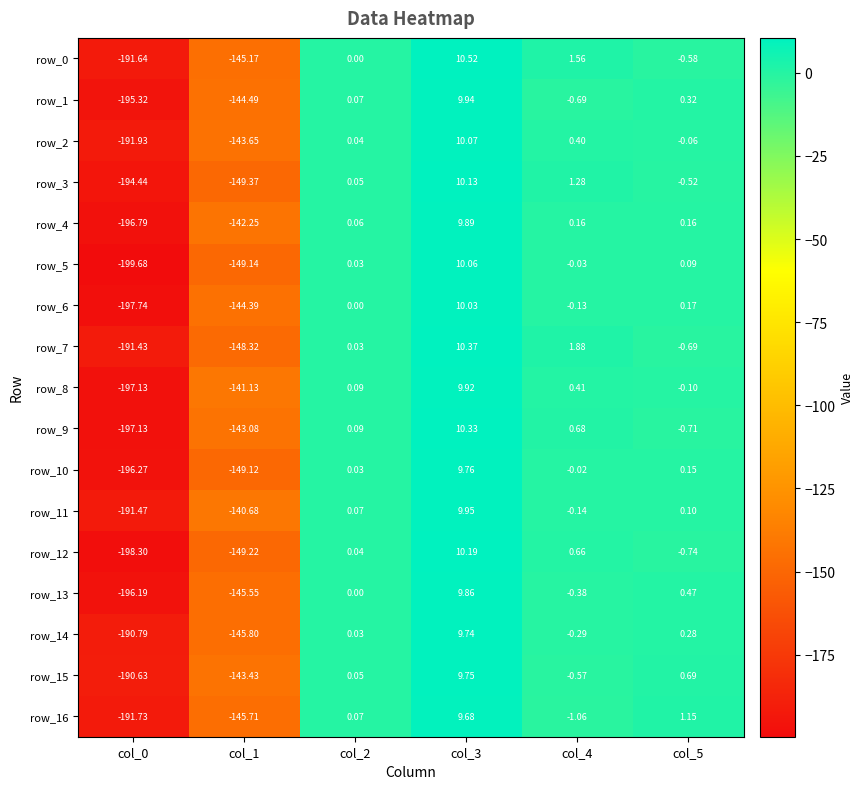

Which series has the largest range (max minus min)?

row_5